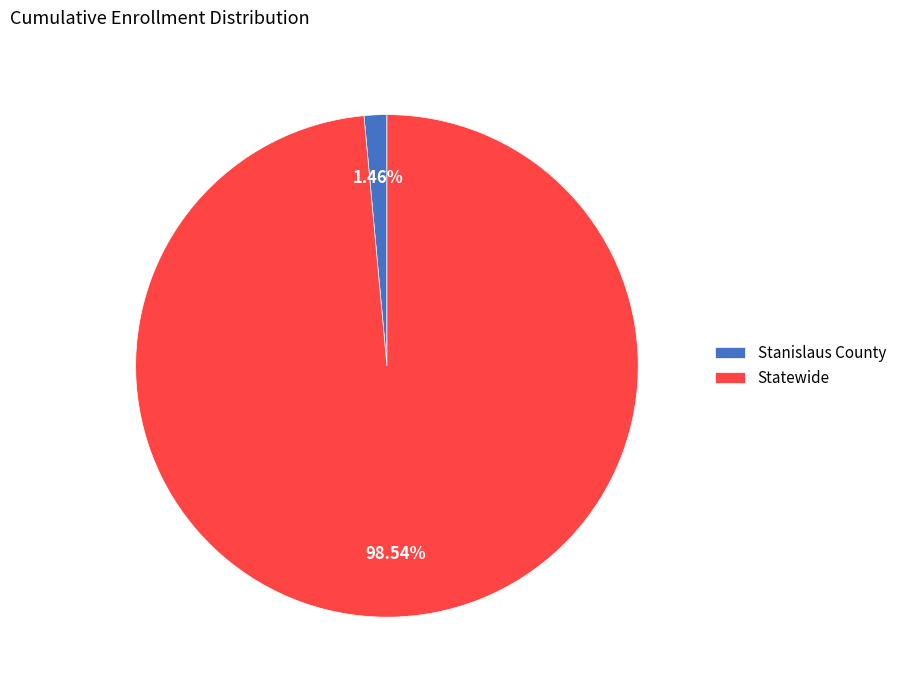

Is there any slice that represents more than half of the pie?

Yes